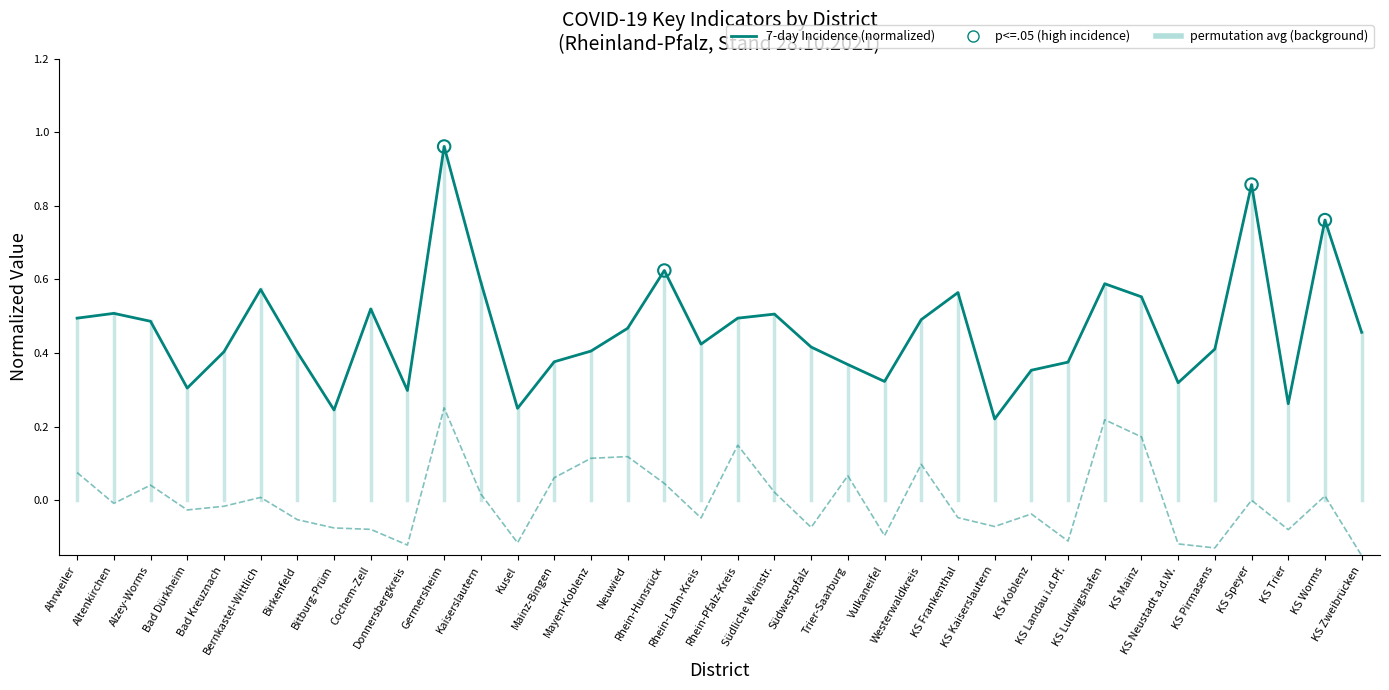

How many lines are shown in the chart?

2